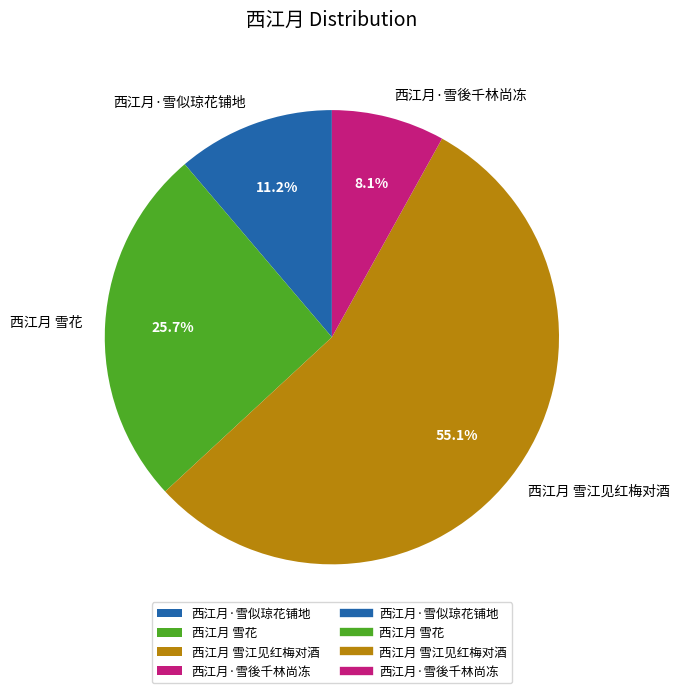

What is the smallest slice in the pie chart?

西江月·雪後千林尚冻